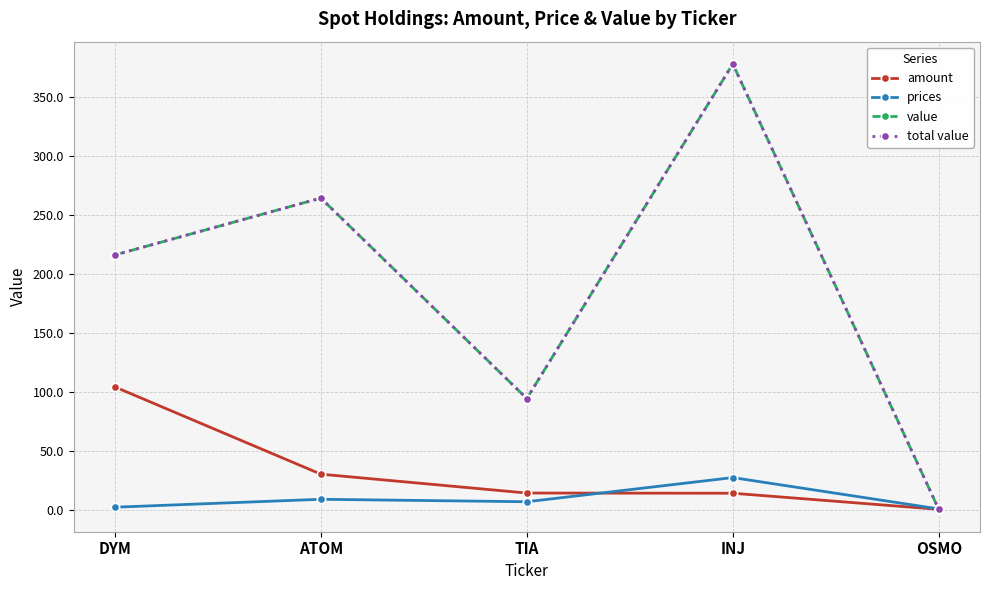

True or false: prices and value intersect in this chart.

True